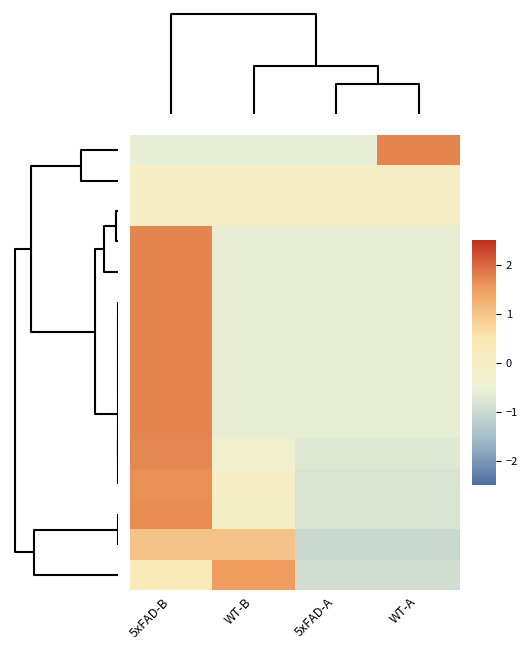

How many distinct data groups are displayed?

15